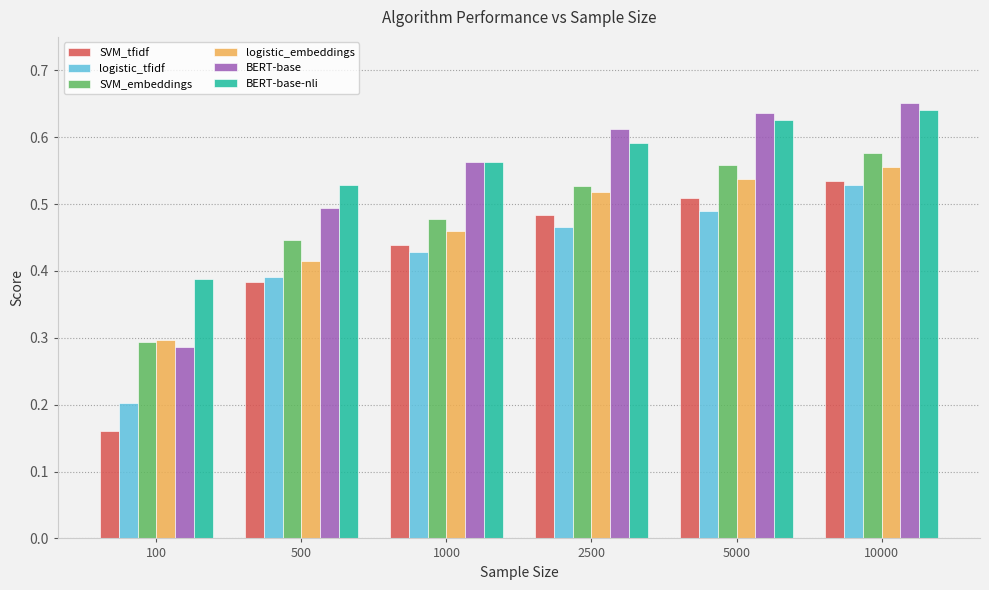

How many logistic_embeddings values are between 0 and 1?

6